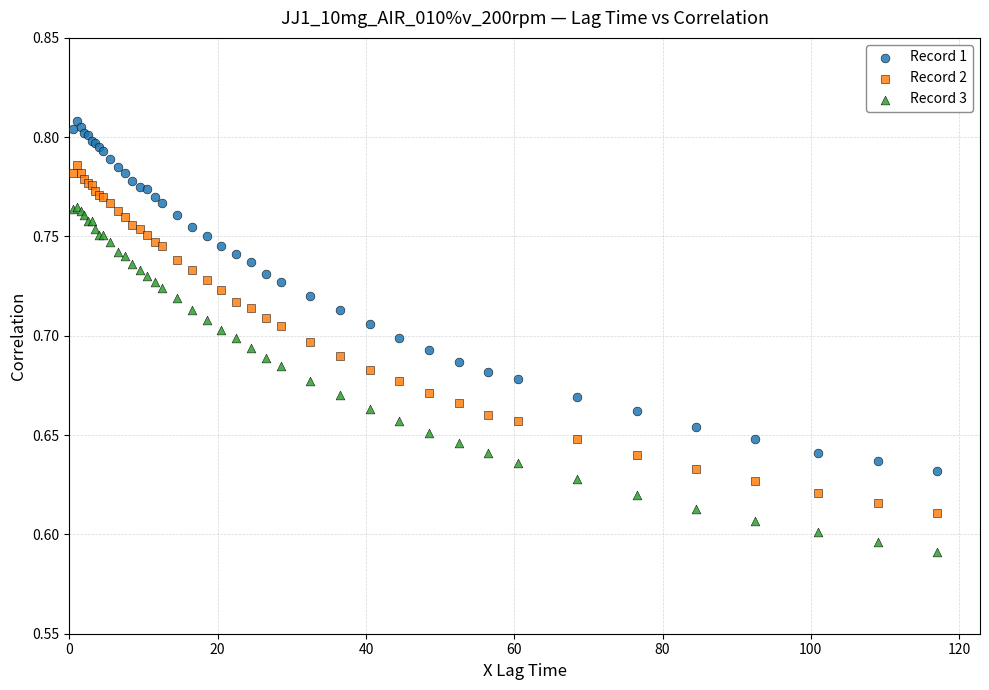

Which series has the largest Y range (max minus min)?

Record 1